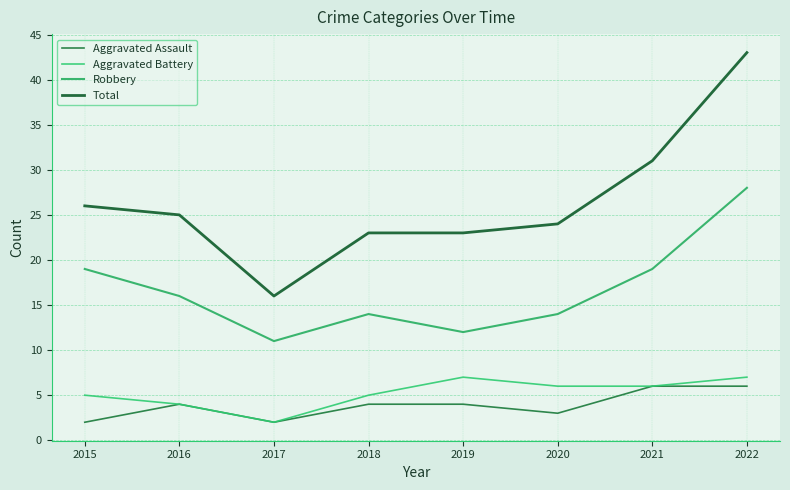

Which category has the lowest value in the Aggravated Battery series?

2017